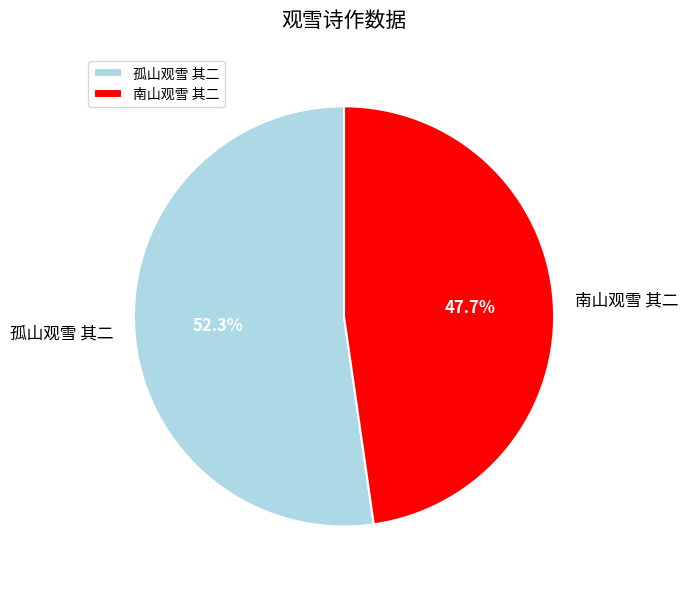

Which category accounts for the majority?

孤山观雪 其二